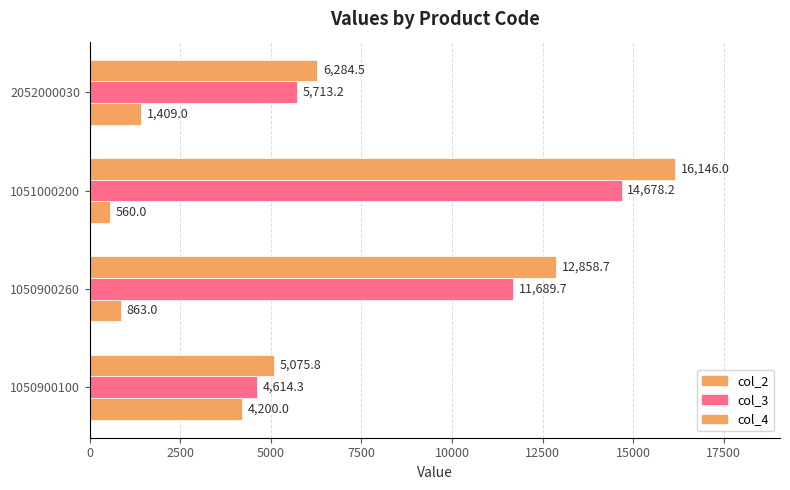

How many values in the col_3 series are below 11689?

2